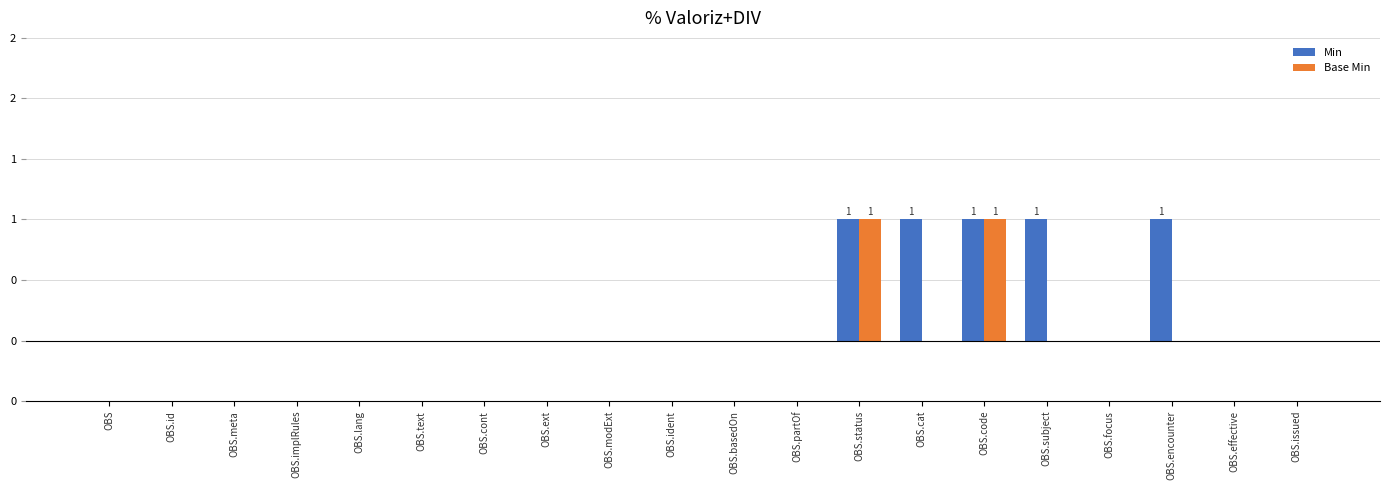

At OBS.code, list the series in order from largest to smallest.

Min, Base Min